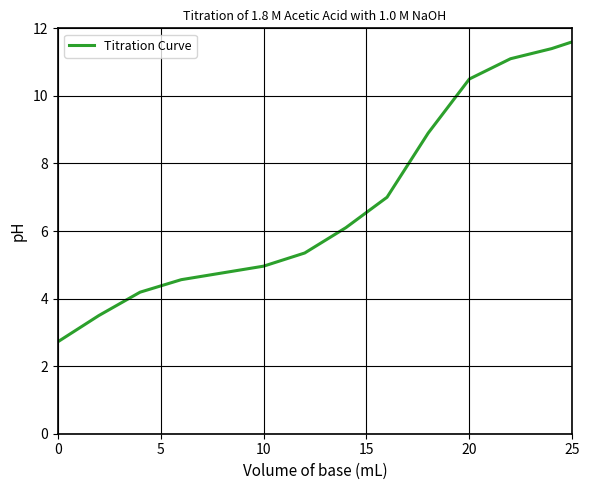

What is the difference between the maximum and minimum values?

8.9